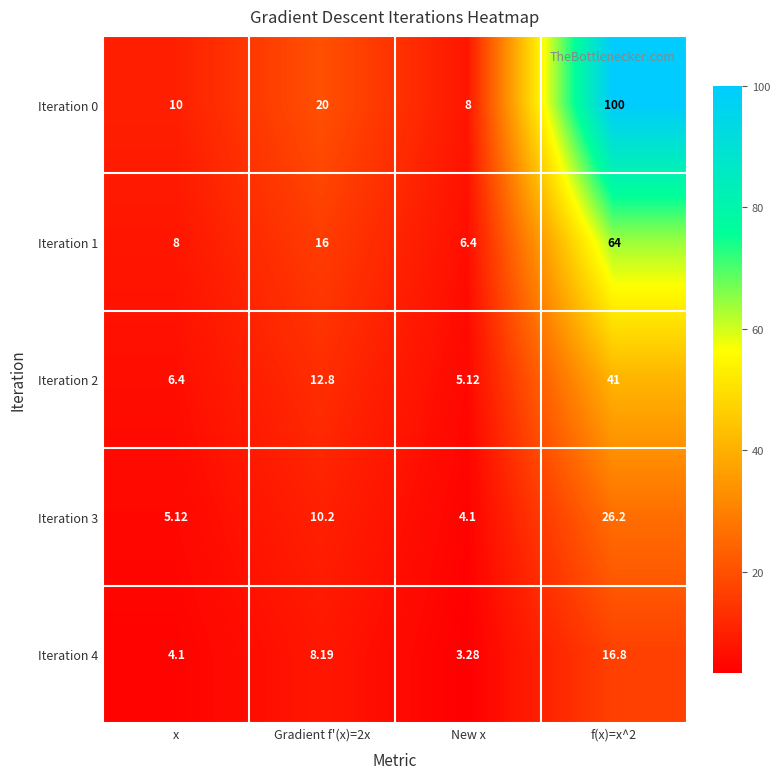

Is the value of Iteration 4 at f(x)=x^2 greater than the value of Iteration 1 at x?

Yes